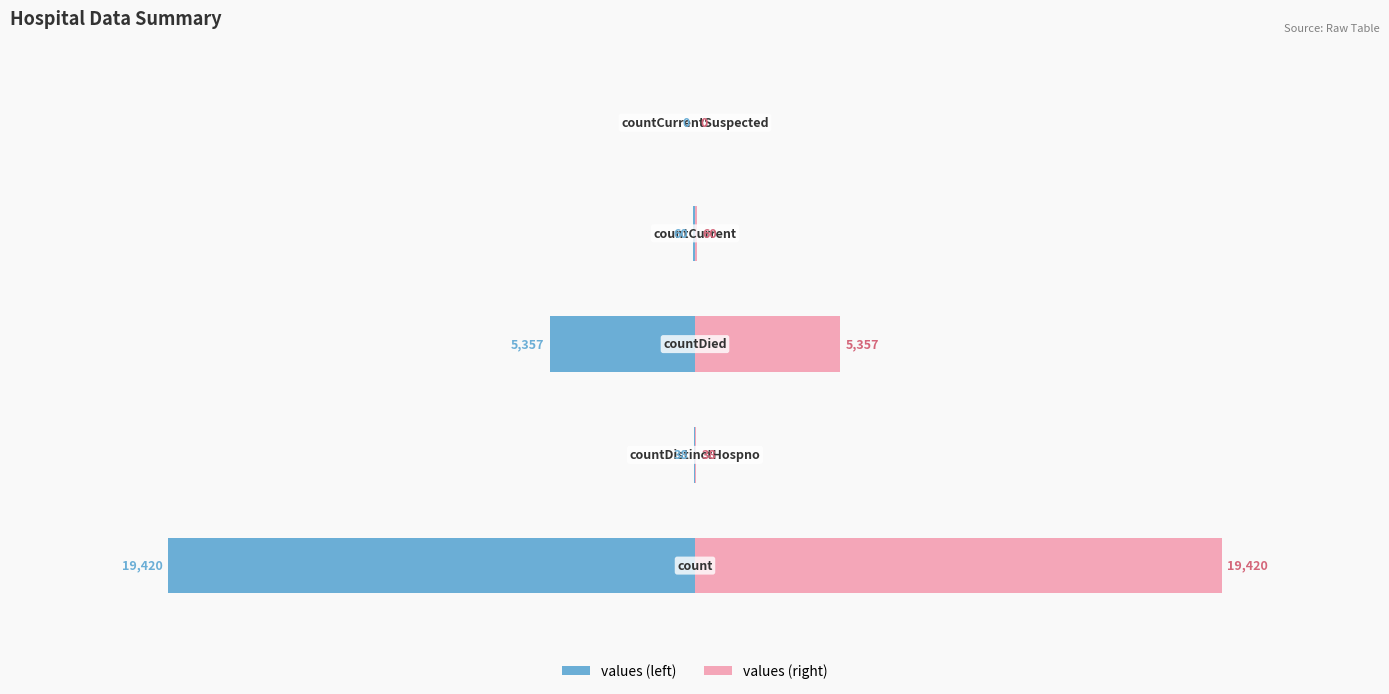

What is the spread (max minus min) of values at −20000?

76